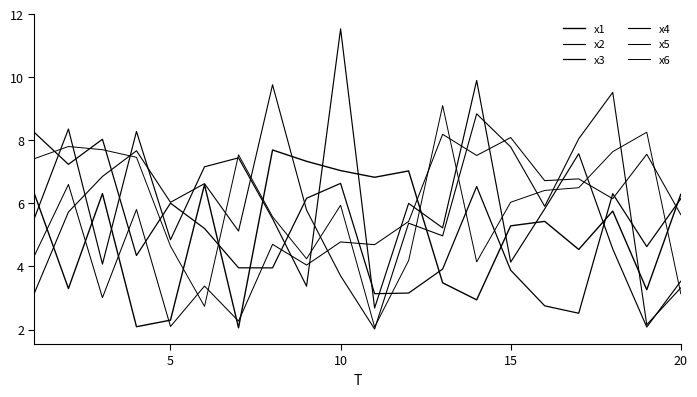

How many lines are shown in the chart?

6